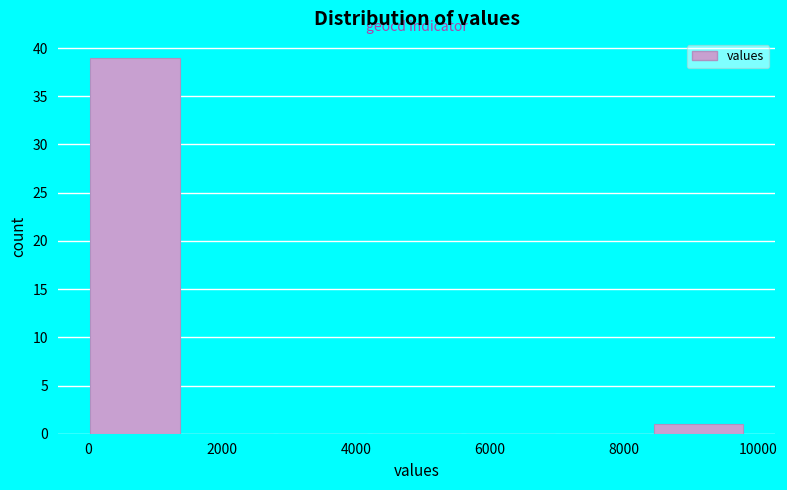

Reading left to right, list every bar in this chart as the range it spans on the x-axis followed by its height. Neither the bar edges nor the heights are printed on the chart, so give them approximately, as read against the axes.

0 to 1400: 39
1400 to 2800: 0
2800 to 4200: 0
4200 to 5600: 0
5600 to 7000: 0
7000 to 8400: 0
8400 to 9800: 1